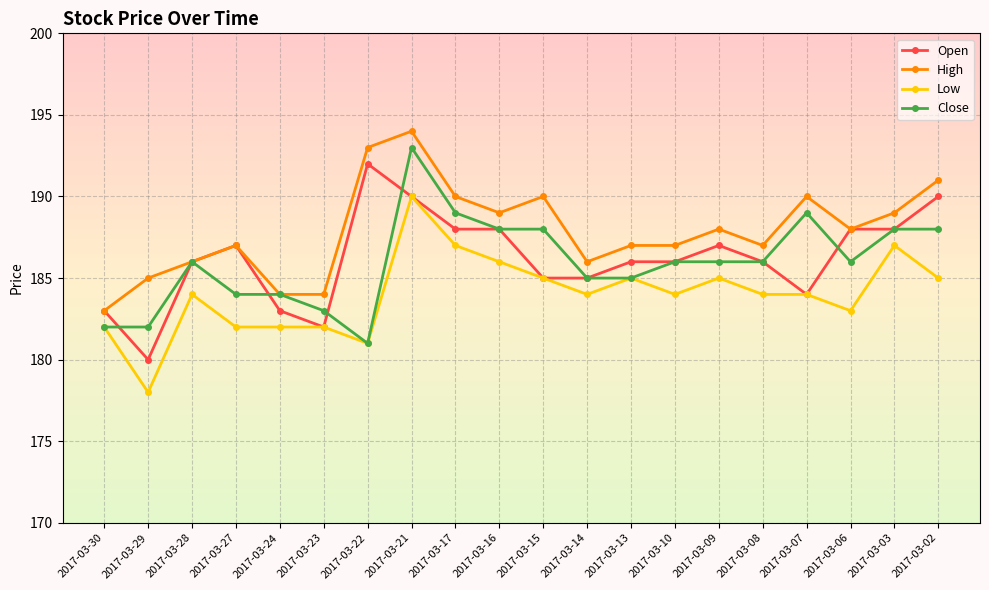

Is it true that Close equals 82 at 2017-03-16?

False